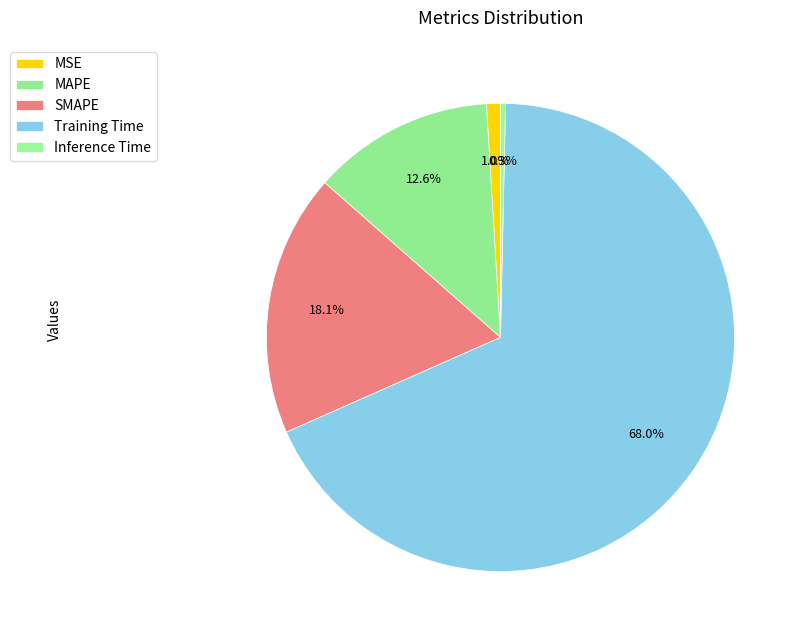

Is it true that MAPE is 13% of the pie?

True